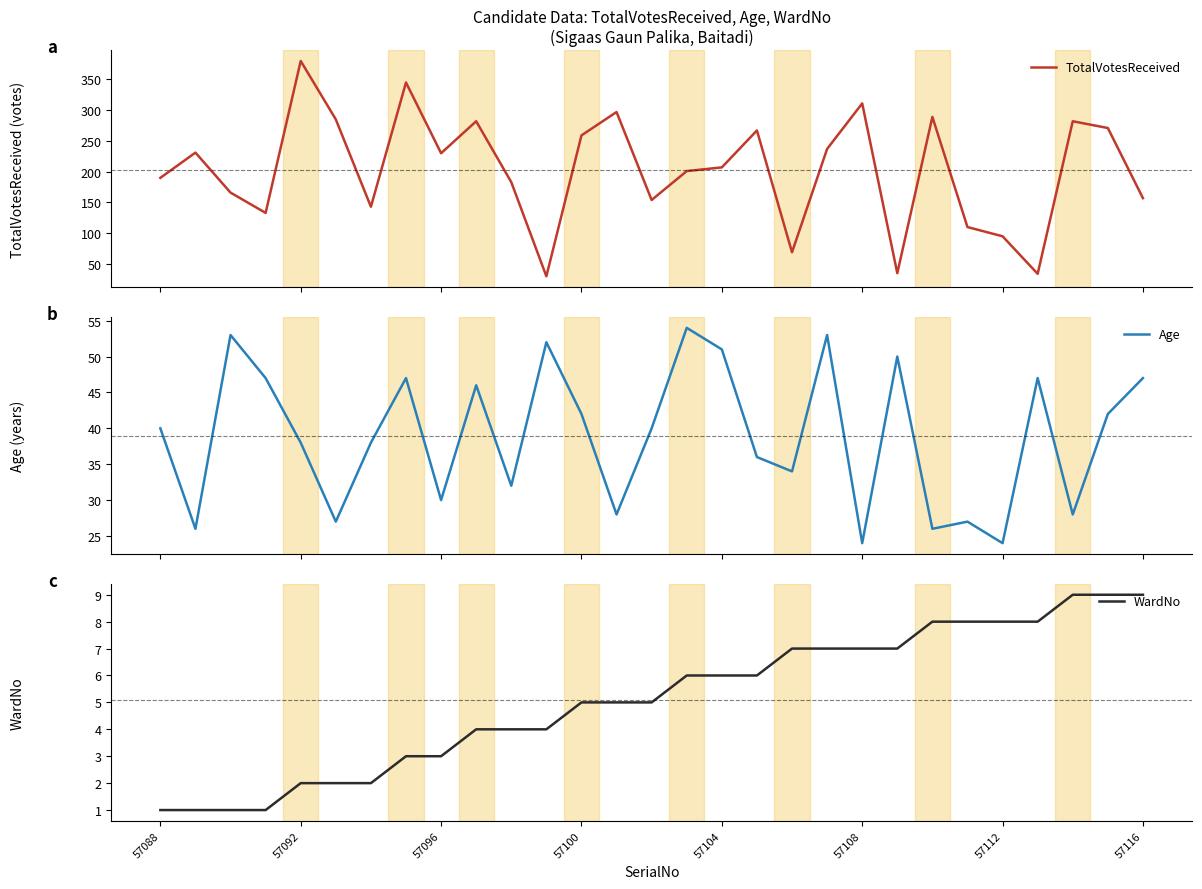

What is the difference between the second highest and minimum values in the TotalVotesReceived series?

315